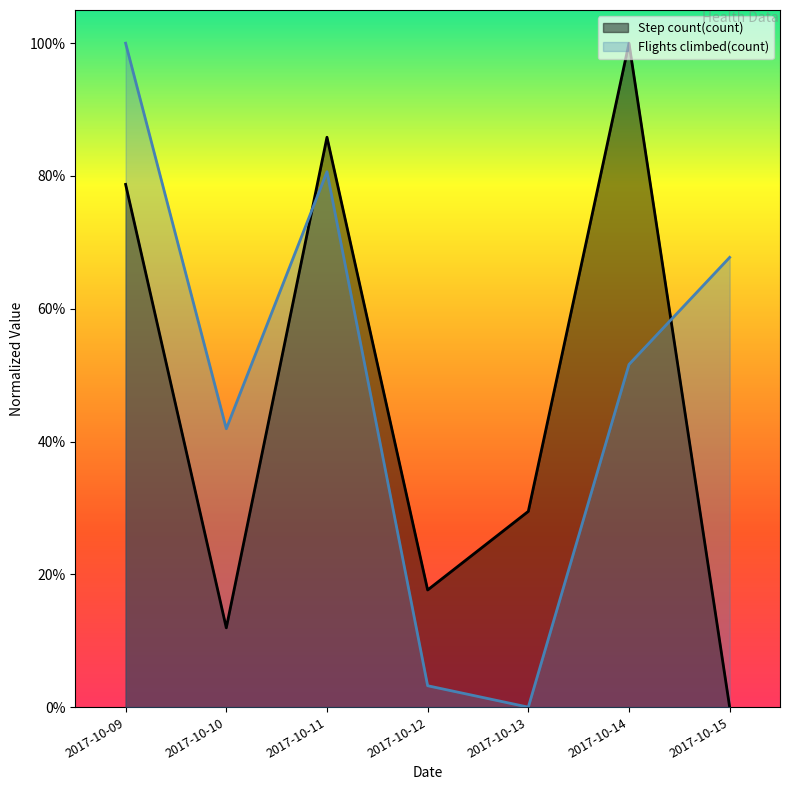

What is the difference between the highest and lowest values at 2017-10-14?

0.5